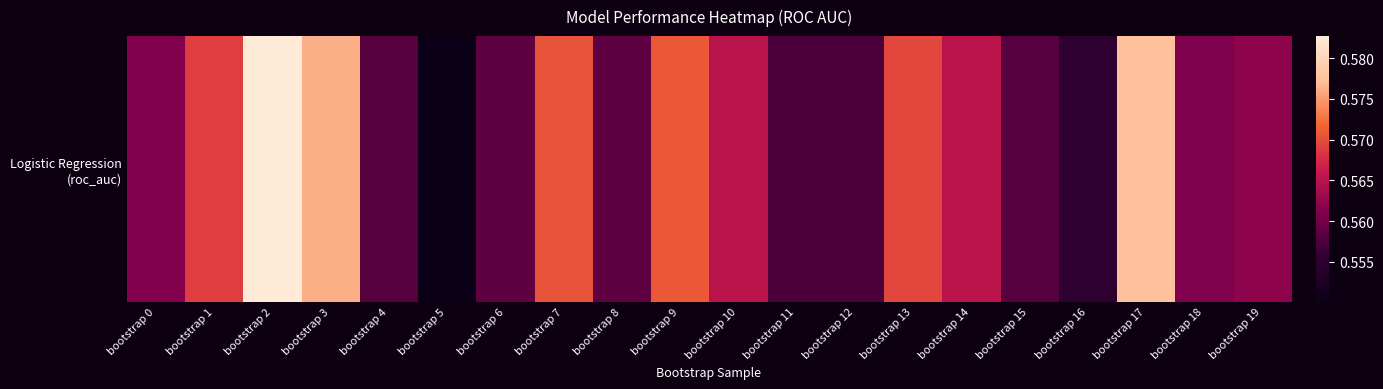

Reading left to right, what are all the values shown in this chart?

bootstrap 0=0.6	bootstrap 1=0.6	bootstrap 2=0.6	bootstrap 3=0.6	bootstrap 4=0.6	bootstrap 5=0.6	bootstrap 6=0.6	bootstrap 7=0.6	bootstrap 8=0.6	bootstrap 9=0.6	bootstrap 10=0.6	bootstrap 11=0.6	bootstrap 12=0.6	bootstrap 13=0.6	bootstrap 14=0.6	bootstrap 15=0.6	bootstrap 16=0.6	bootstrap 17=0.6	bootstrap 18=0.6	bootstrap 19=0.6